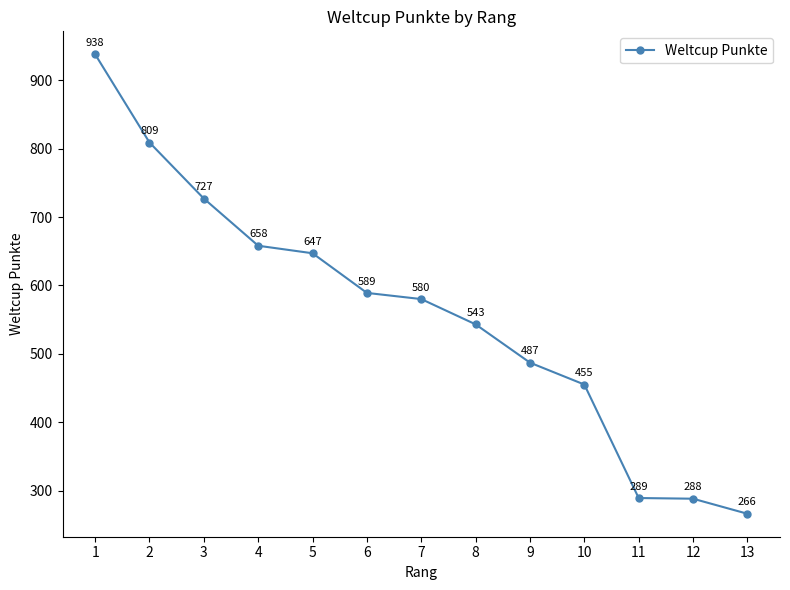

Reading left to right, extract all data points from this chart.

1=938	2=809	3=727	4=658	5=647	6=589	7=580	8=543	9=487	10=455	11=289	12=288	13=266